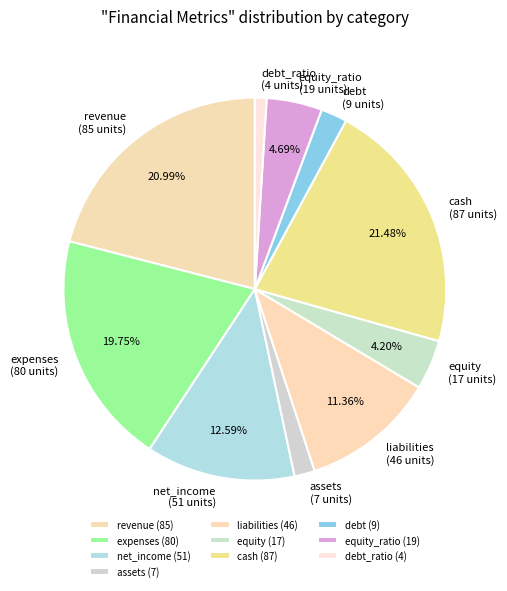

Does net_income (51 units) represent more than half of the total?

No